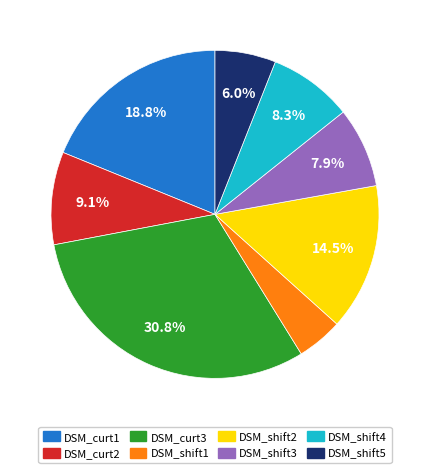

Approximately how many times larger is the value at DSM_shift1 compared to DSM_curt2?

0.5